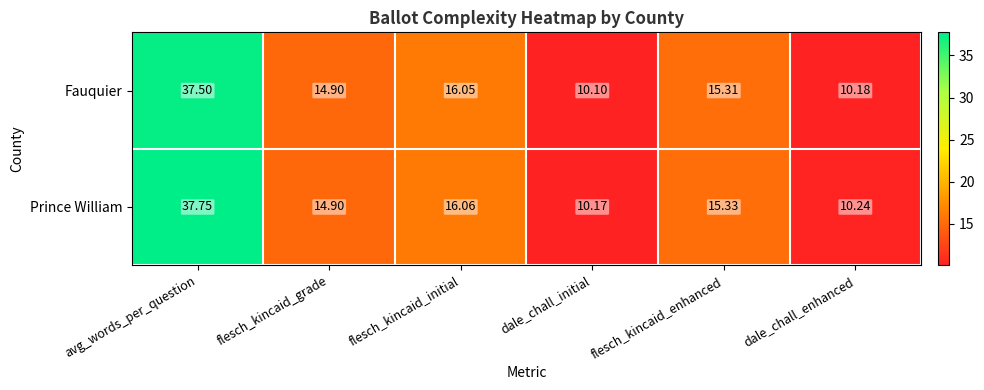

Where is Fauquier nearest to the value 23?

flesch_kincaid_initial